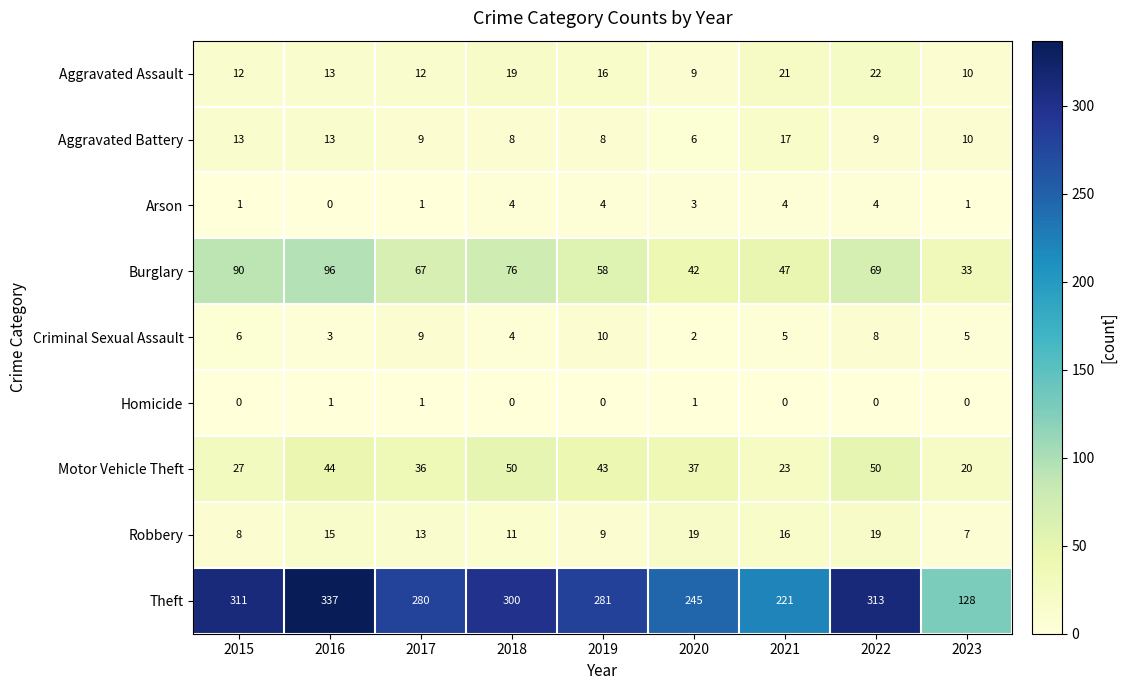

Is it true that Theft equals 313 at 2022?

True